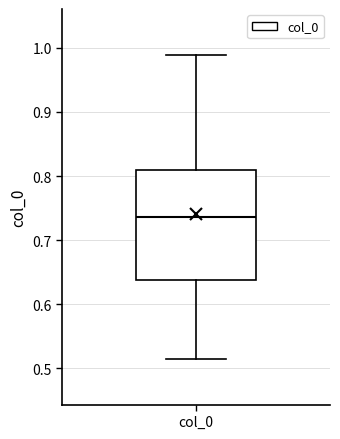

Transcribe this box plot: give where the median line is, the range the box spans, and where the two whiskers end, as read against the y-axis. The values are not printed on the chart, so give them approximately, as read against the axis.

median 0.74, box 0.64 to 0.81, whiskers 0.51 to 0.99